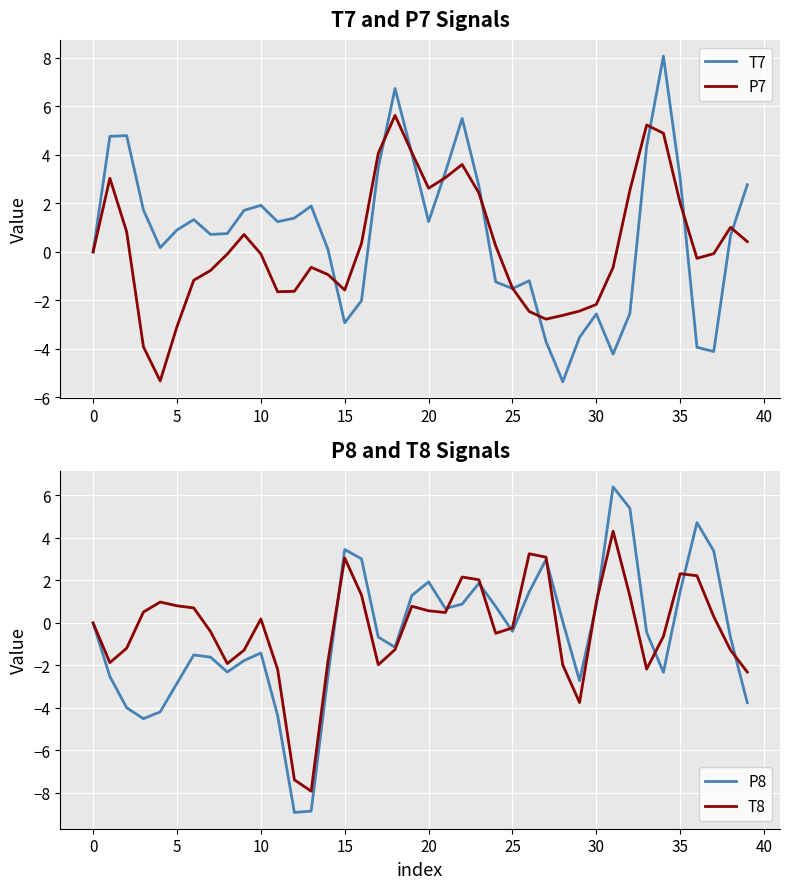

The P8 series shows -2.5 at 14. True or false?

True